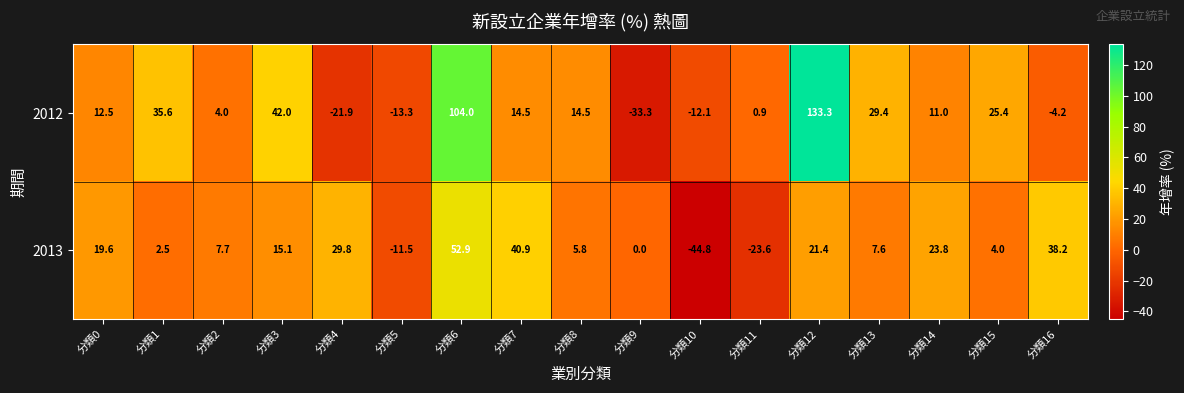

True or false: 2012 has a value of 0.9 at 分類11.

True